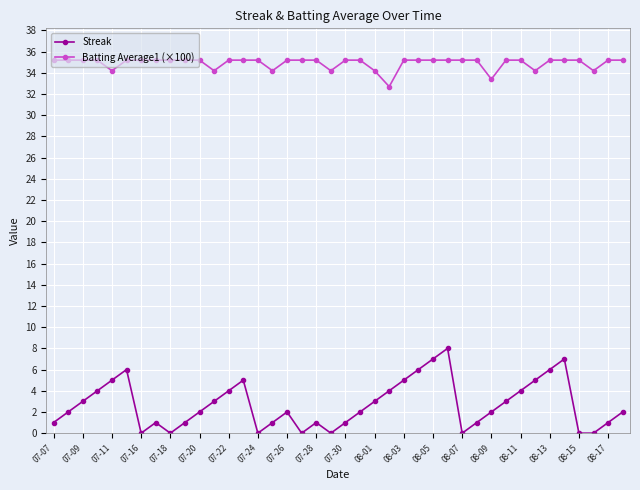

Which series has the largest total across all categories?

Batting Average1 (×100)